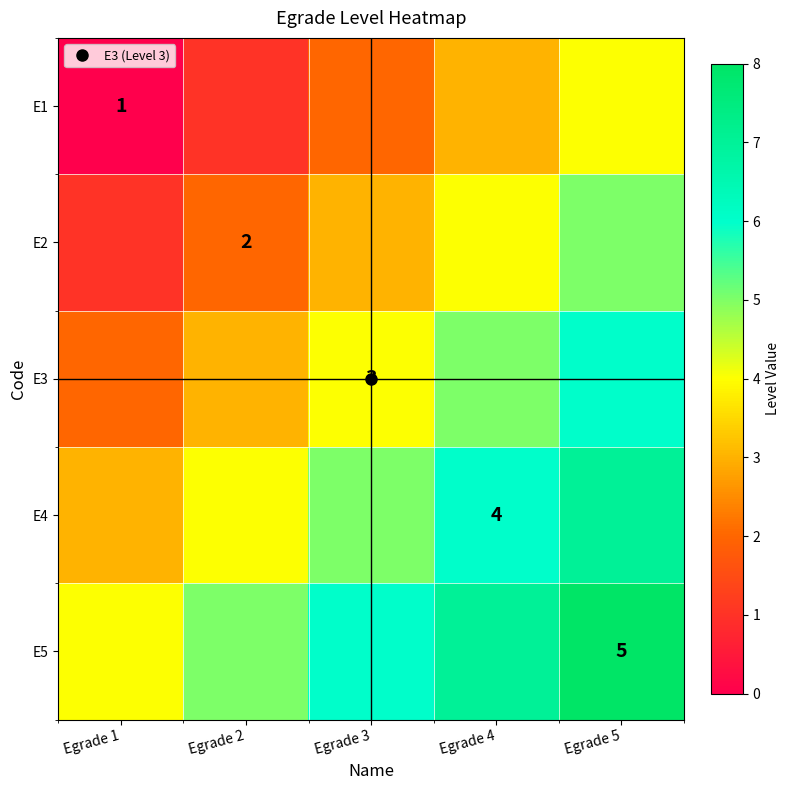

Read the E2 value at Egrade 1.

1